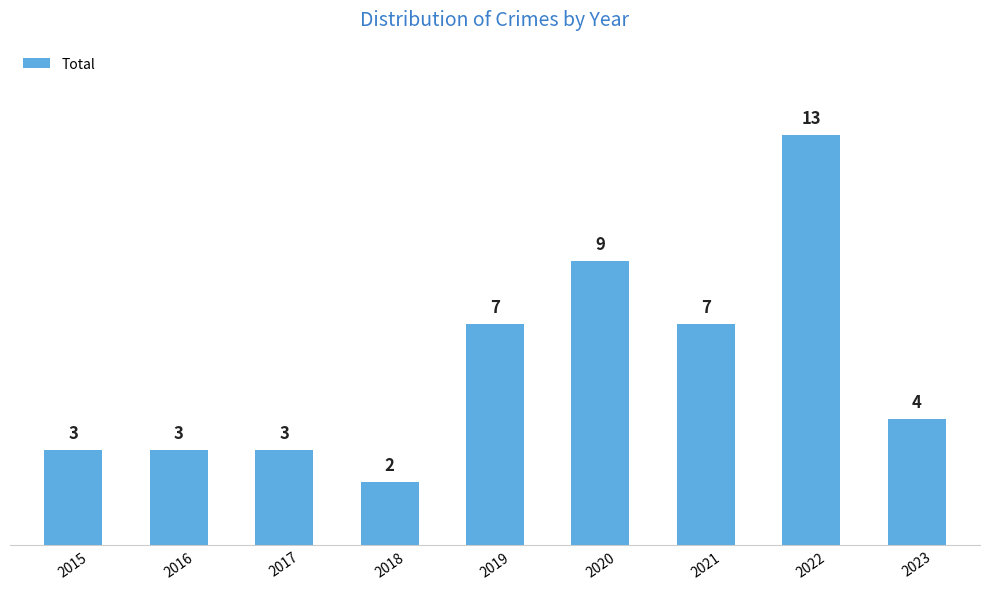

Is it true that the value at 2015 is 3?

True